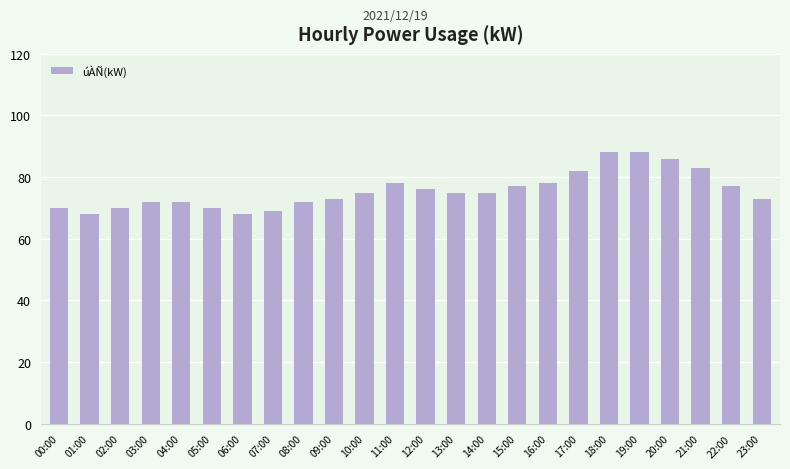

The value at 00:00 is 18. True or false?

False